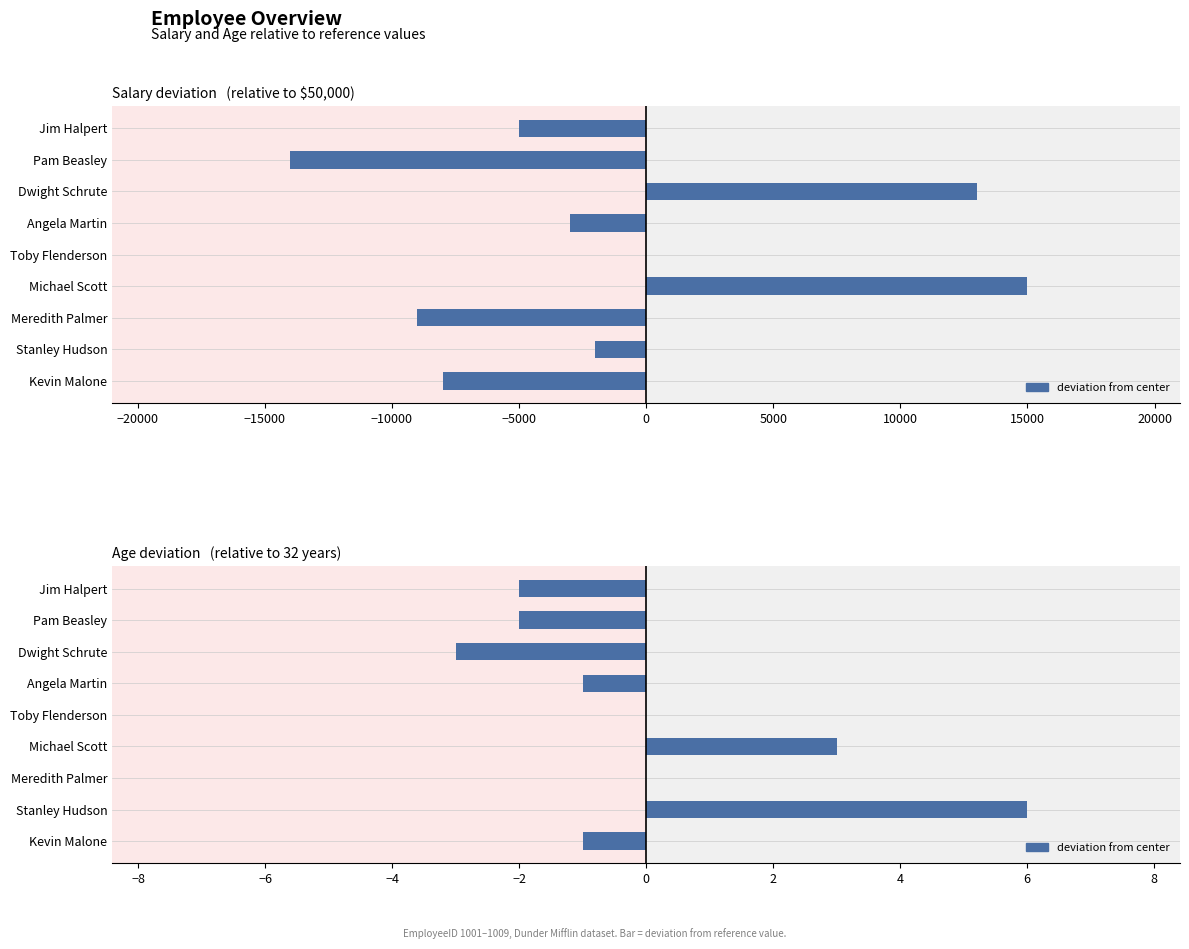

How many values are between -2 and 0?

6